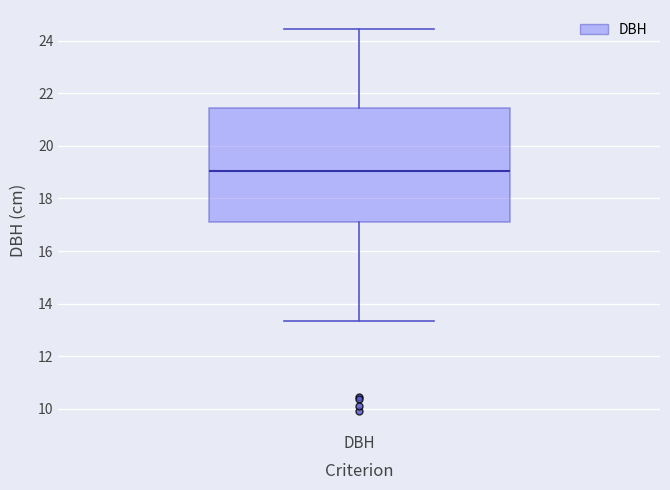

Read this box plot against the y-axis: the position of the median line, the range covered by the box, and the ends of both whiskers. The values are not printed on the chart, so give them approximately, as read against the axis.

median 19.0, box 17.2 to 21.4, whiskers 13.4 to 24.4